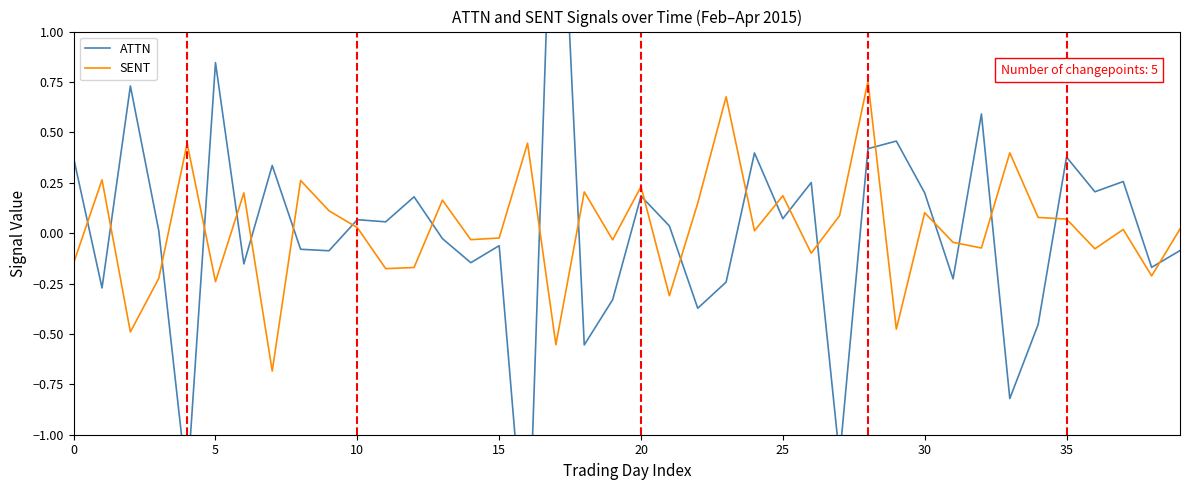

What is the sum of all ATTN values?

0.3